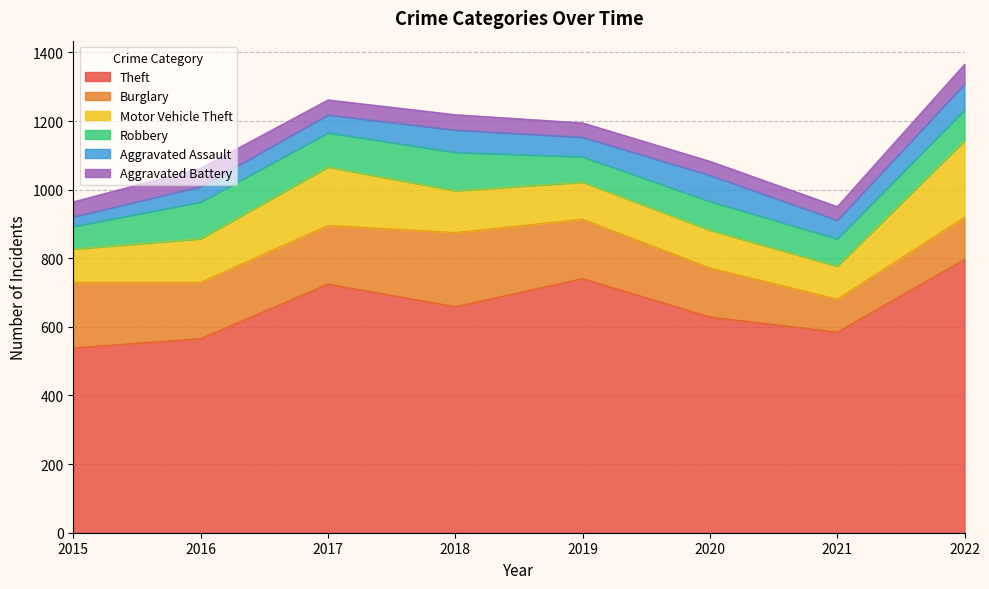

How many values in the Burglary series are below 171?

4